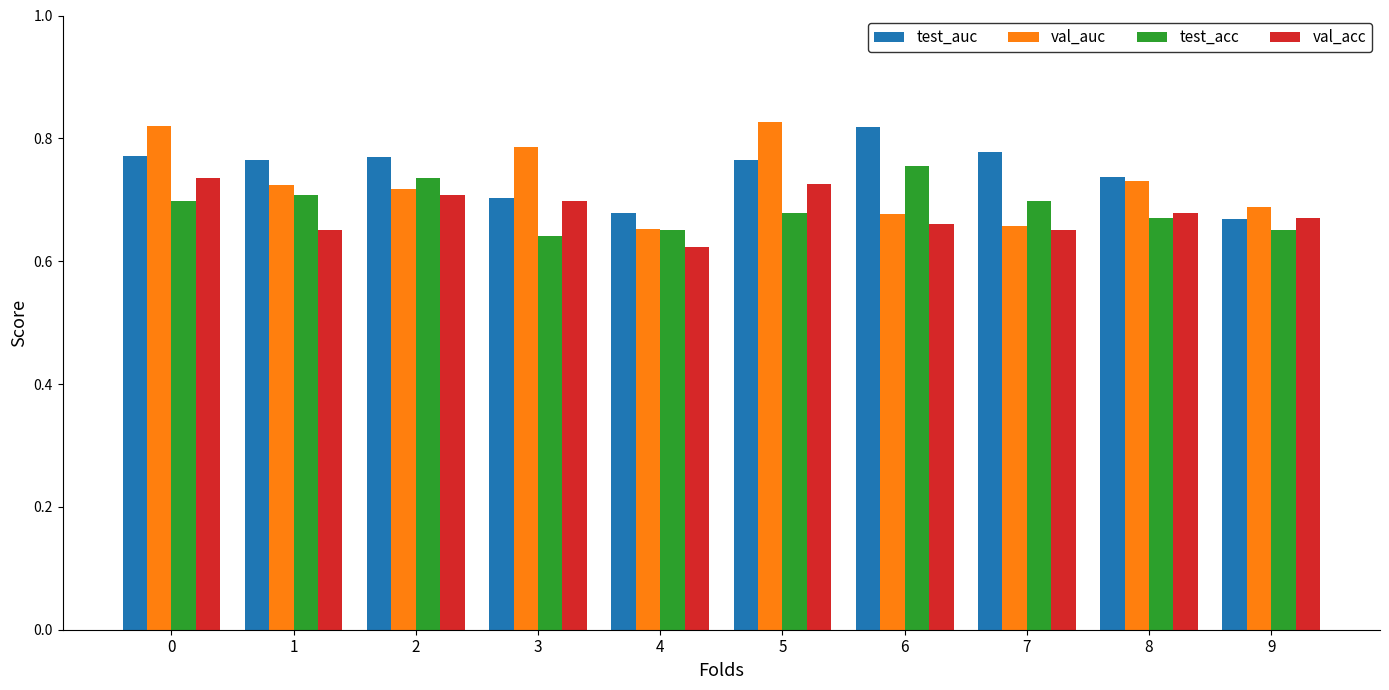

How many val_acc values are between 0 and 1?

10